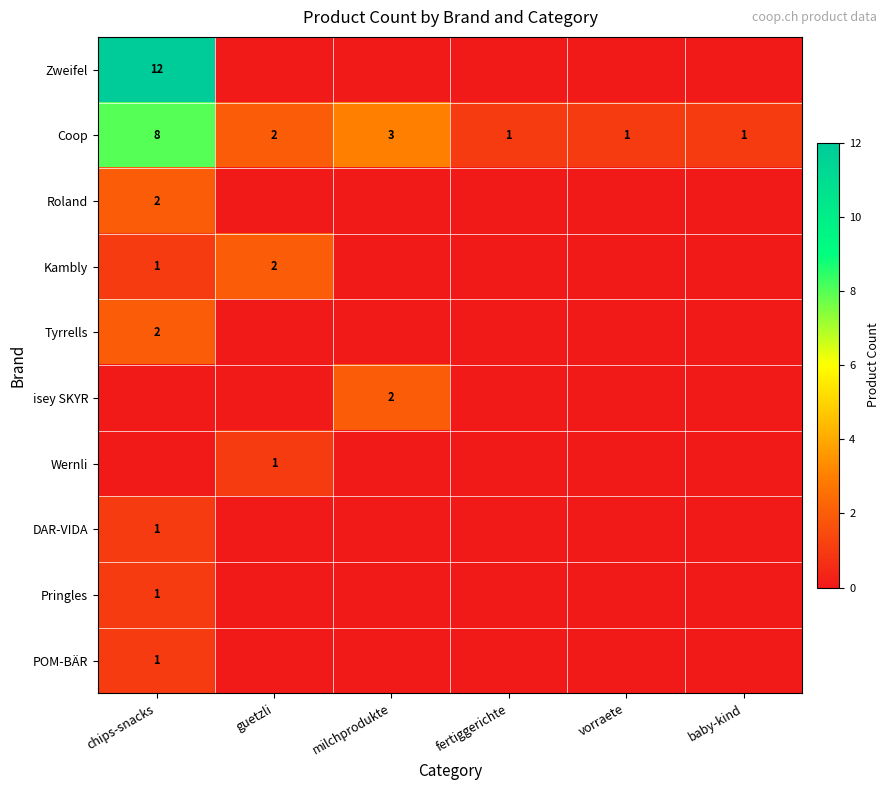

Is it true that Wernli equals 2 at guetzli?

False